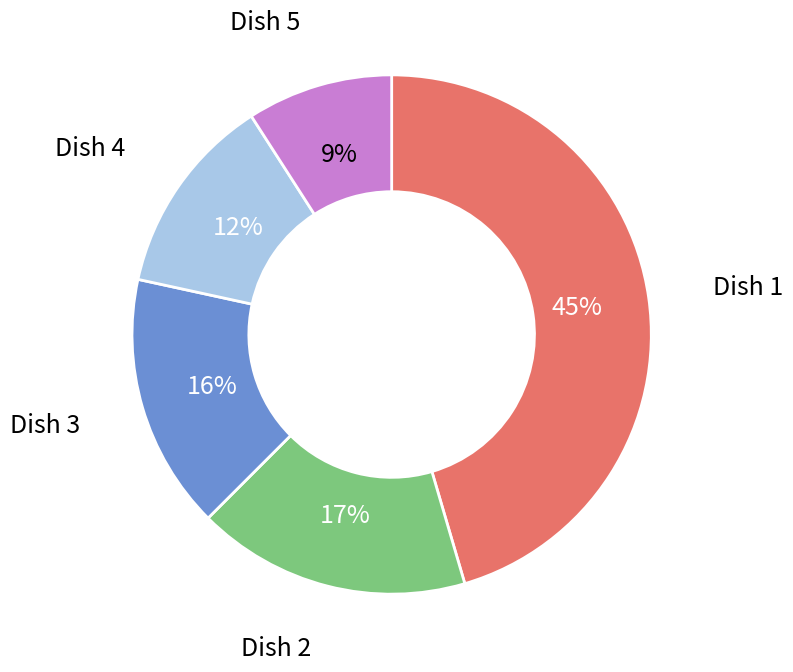

Is there any slice that represents more than half of the pie?

No